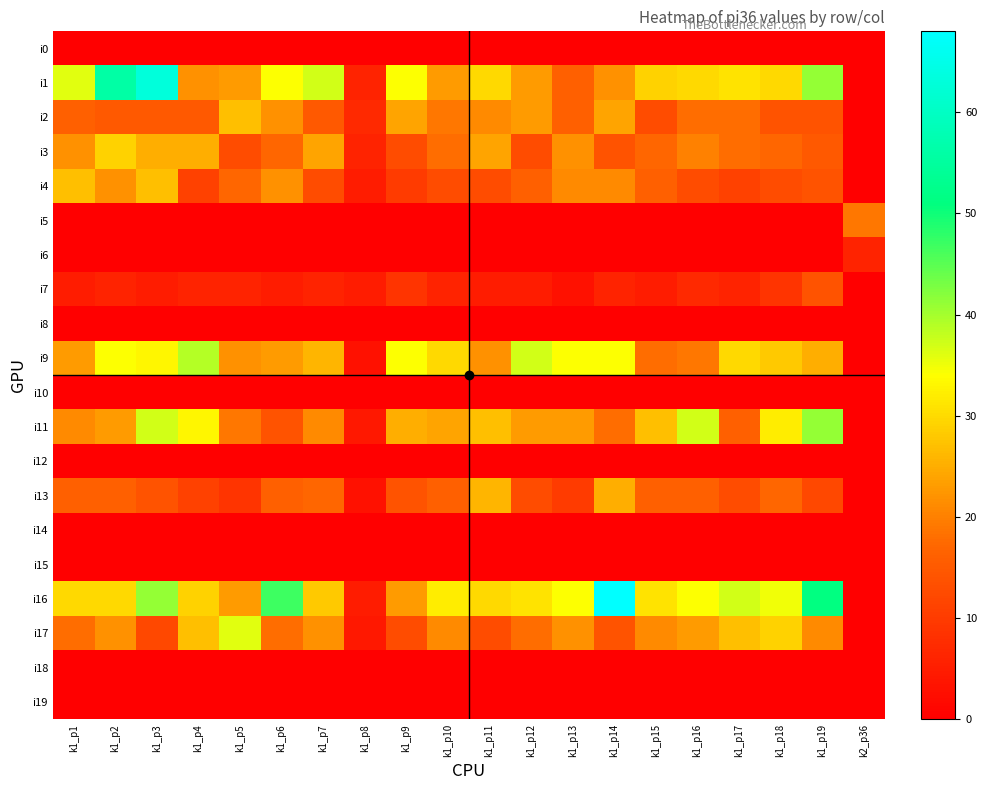

Rank the series by their maximum value, from lowest to highest.

i0, i8, i10, i12, i14, i15, i18, i19, i6, i7, i5, i13, i2, i4, i3, i17, i9, i11, i1, i16